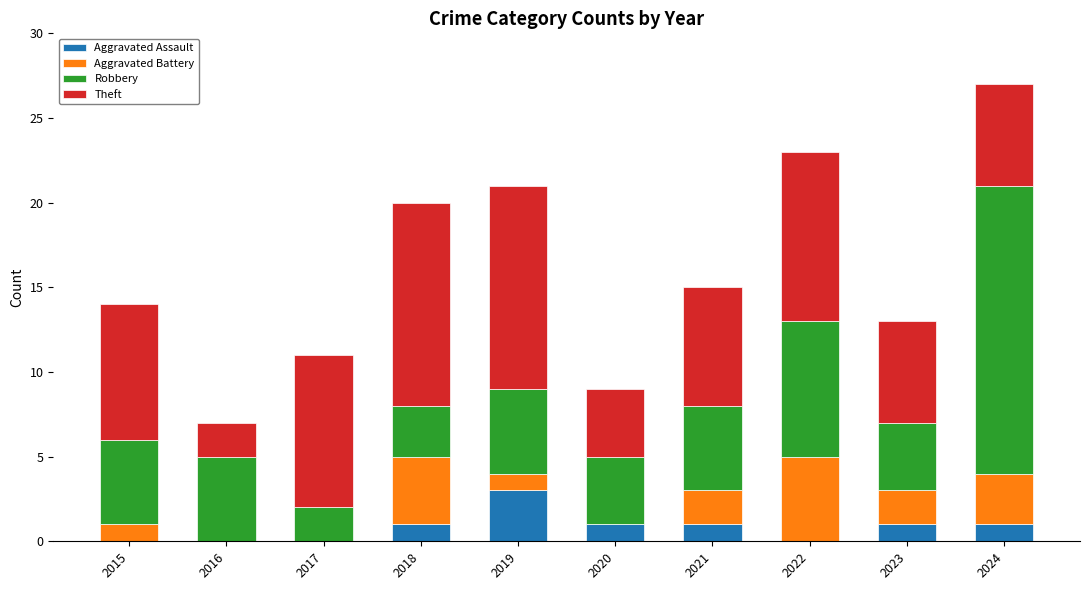

At which category is the sum across all series the highest?

2024